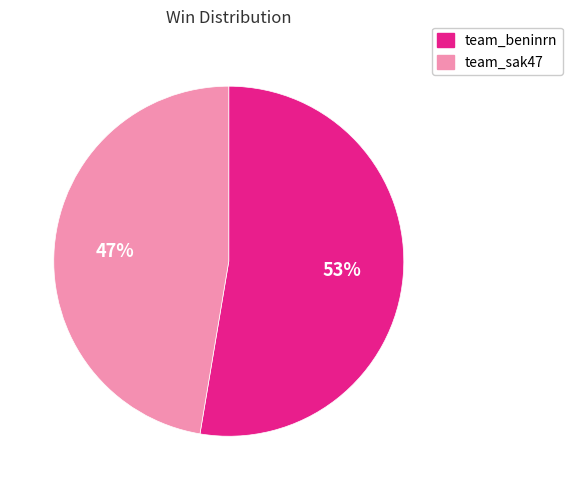

To the nearest percent, what is the average slice percentage?

50%